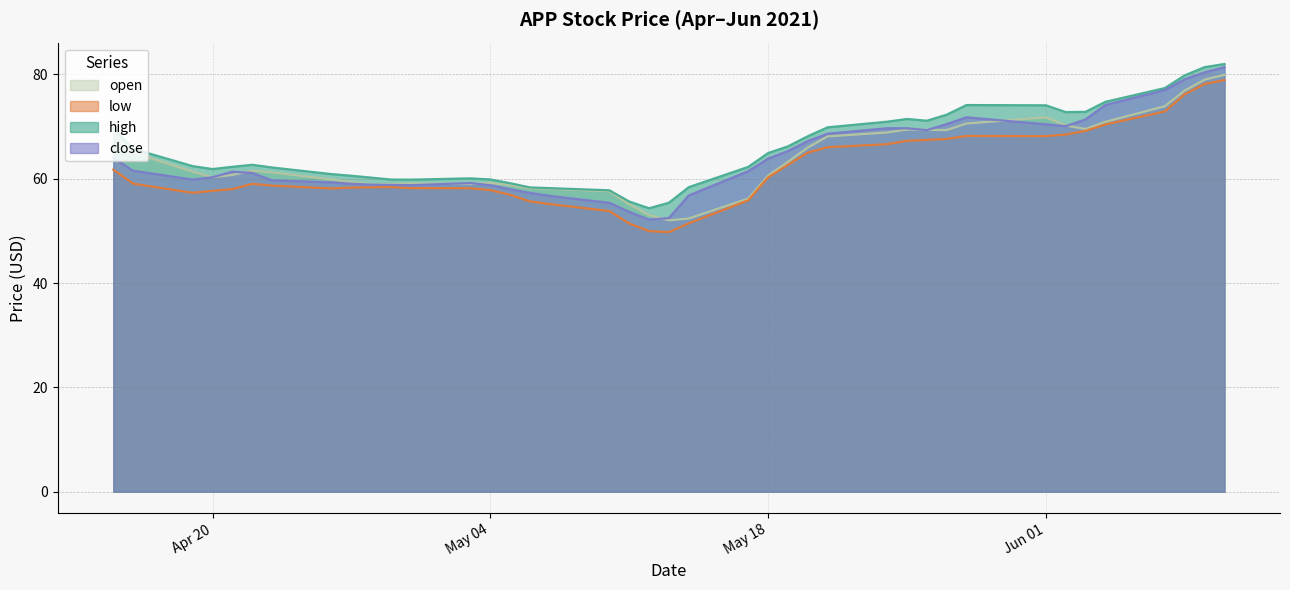

Which series has the widest spread of values?

close